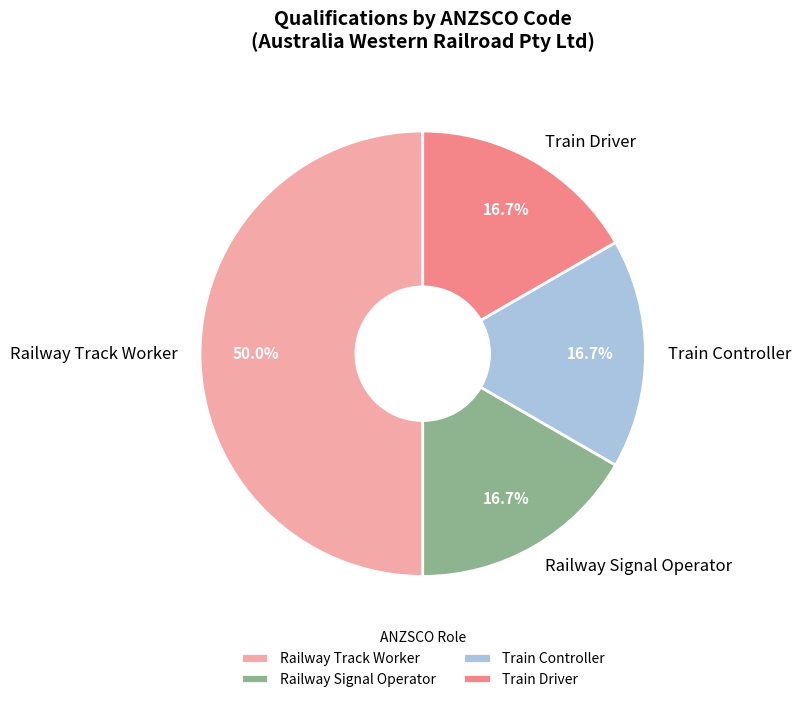

Count the number of slices in the pie.

4